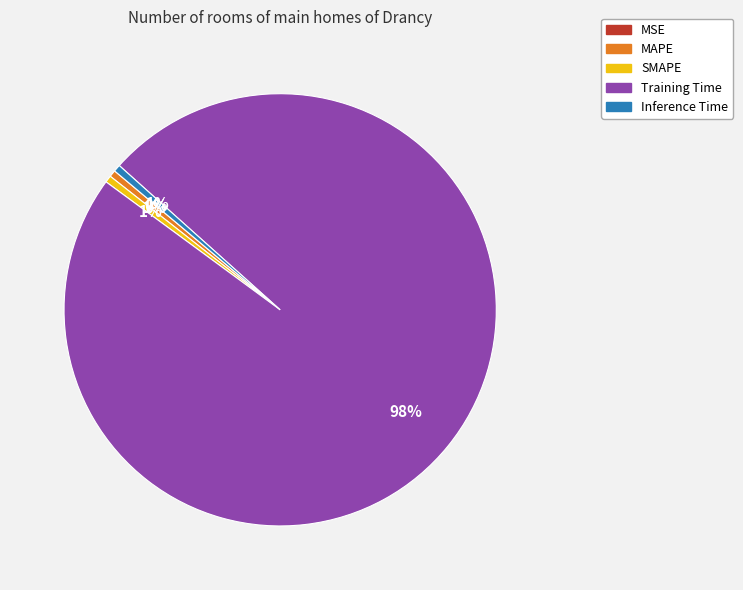

To the nearest percent, what is the average slice percentage?

20%